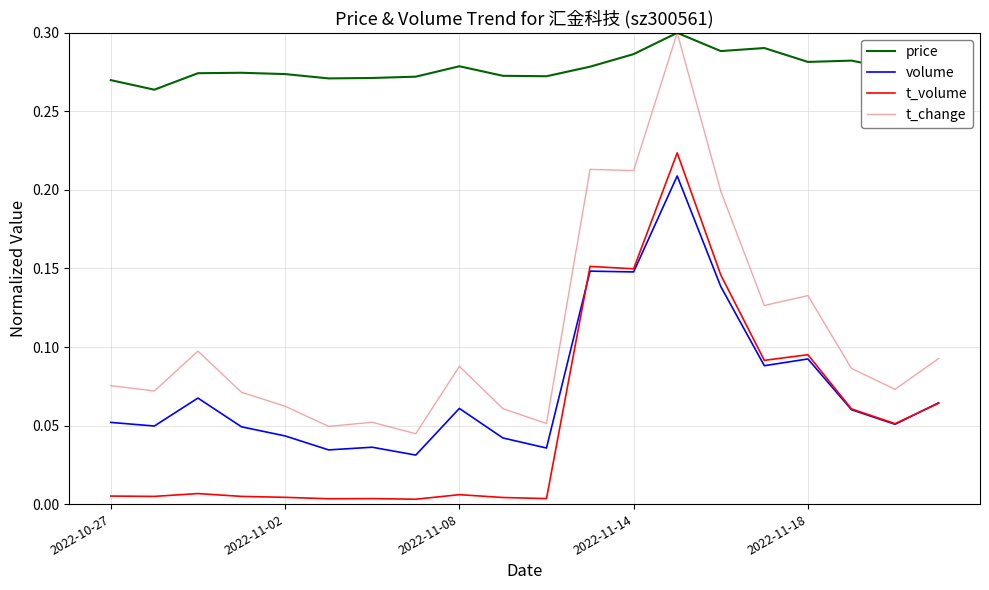

What are all the series names shown in the legend?

price, volume, t_volume, t_change